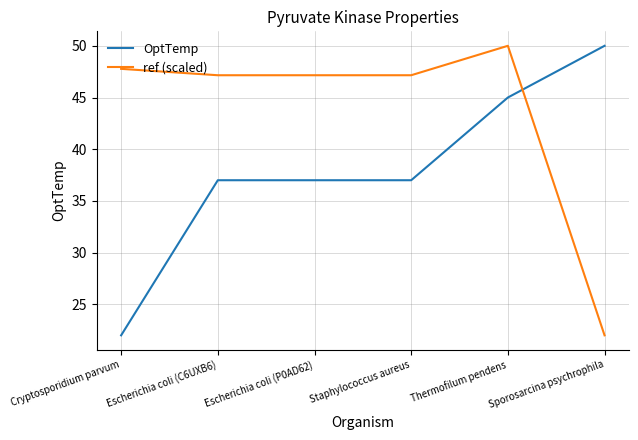

What position from the left is Thermofilum pendens?

5